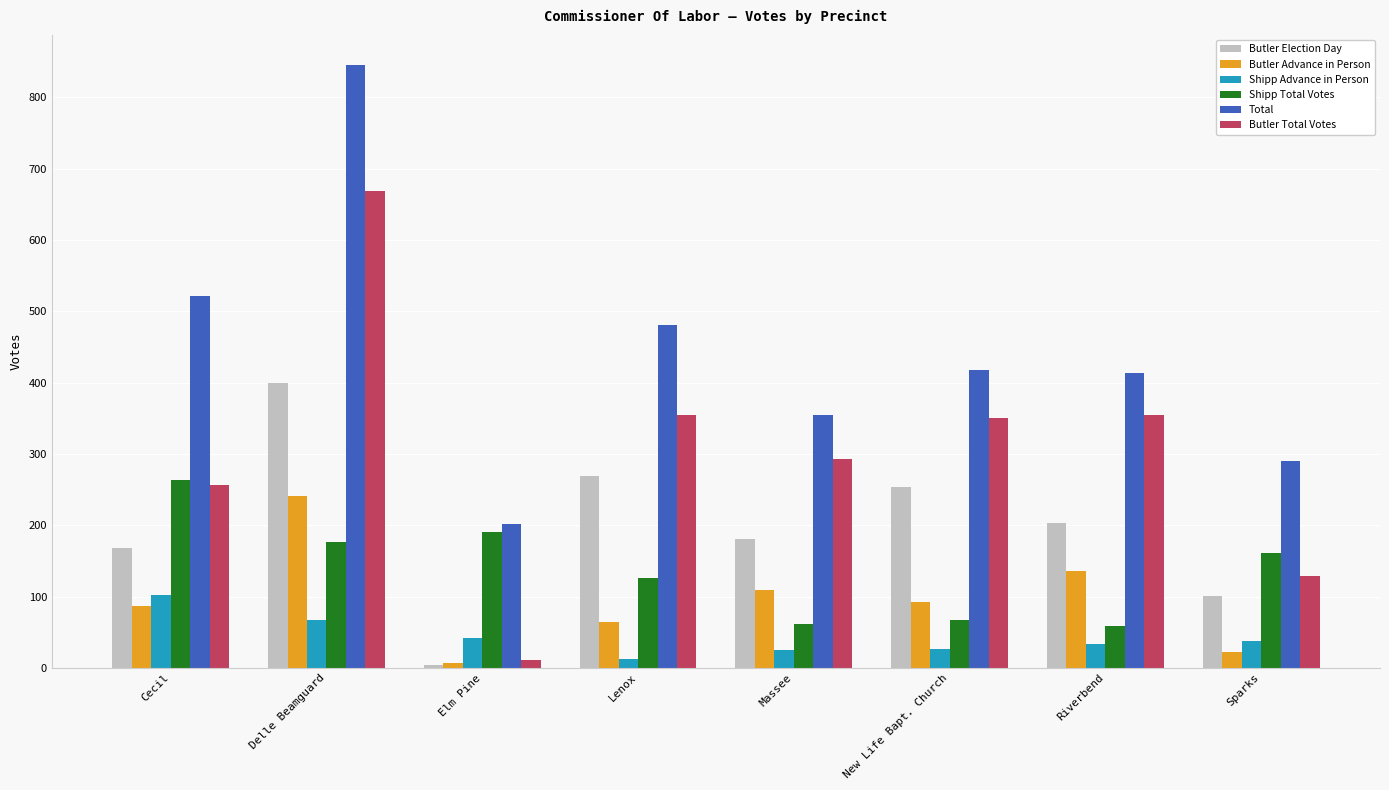

What is the sum of the Butler Total Votes values at New Life Bapt. Church and Cecil?

607